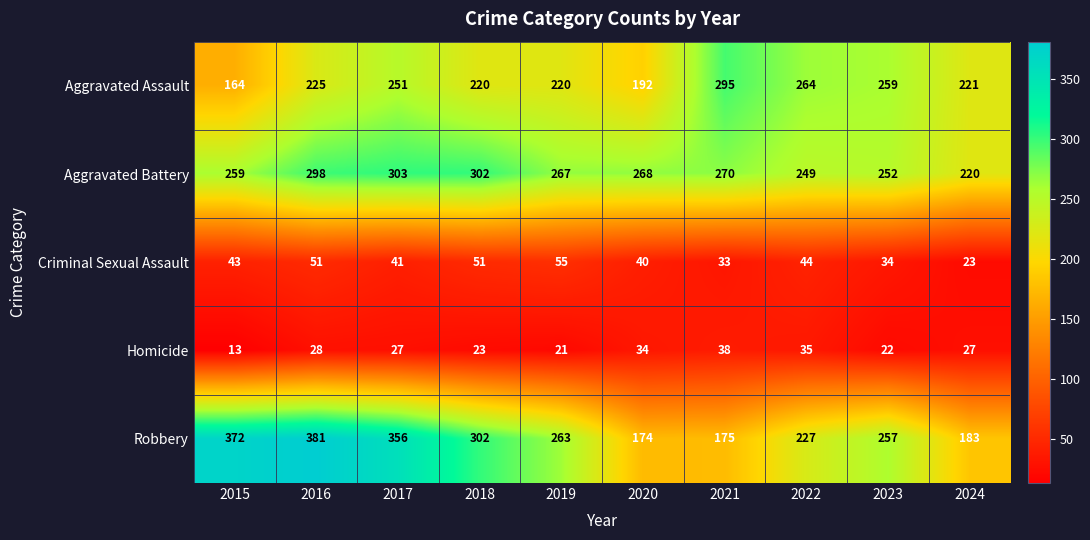

What is the sum of all Robbery values?

2690